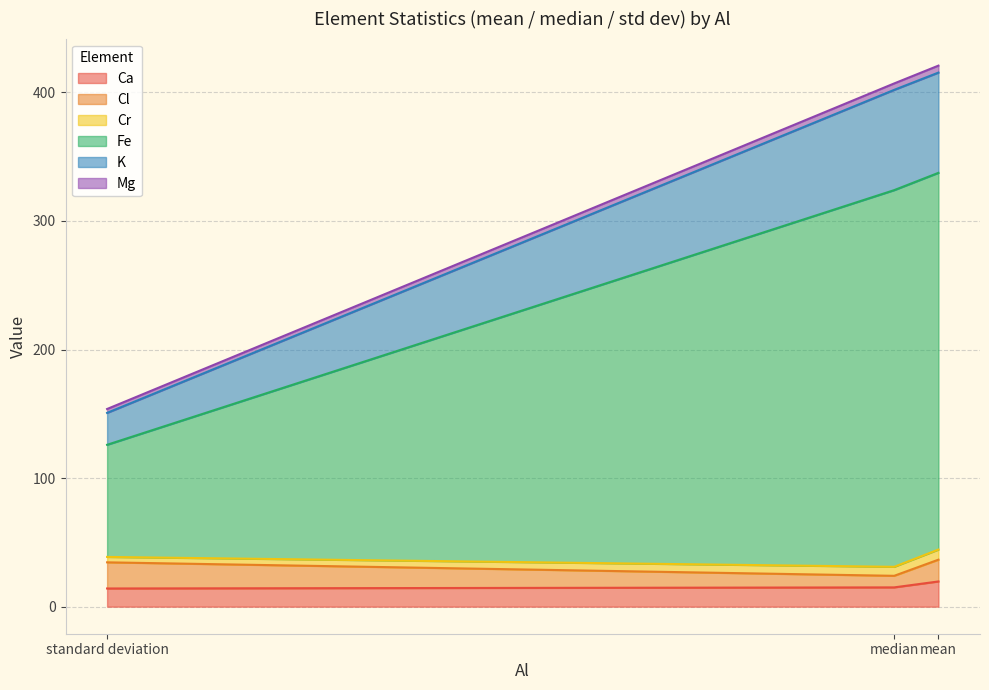

True or false: Ca has a value of 15.0 at median.

True